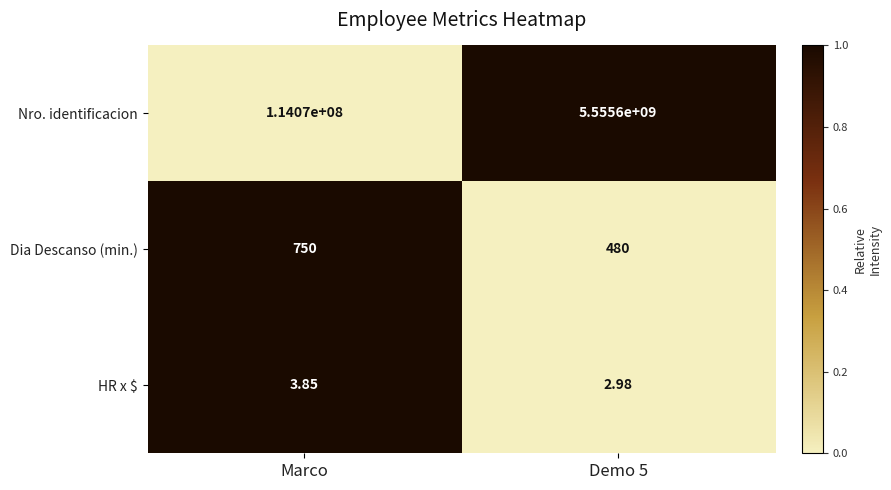

Rank the series by their maximum value, from highest to lowest.

Nro. identificacion, Dia Descanso (min.), HR x $